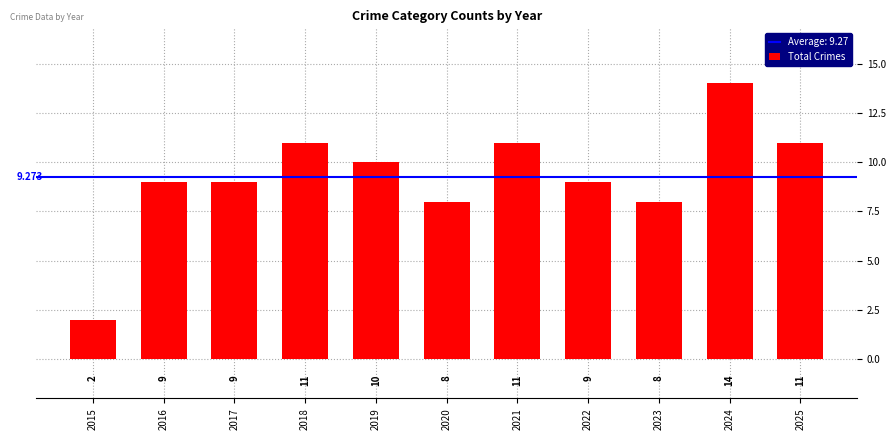

Are the bars grouped side by side (vs. stacked)?

No